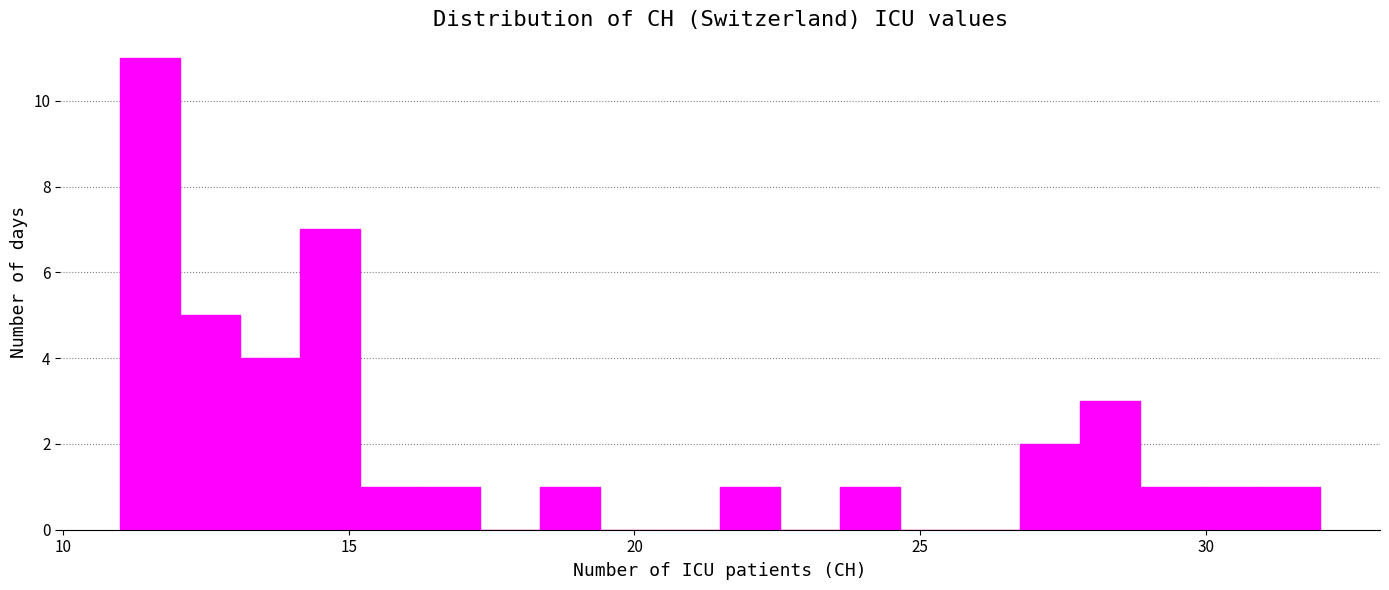

Around what value on the x-axis is the tallest bar? Give the approximate position of its centre, as read against the axis.

11.5